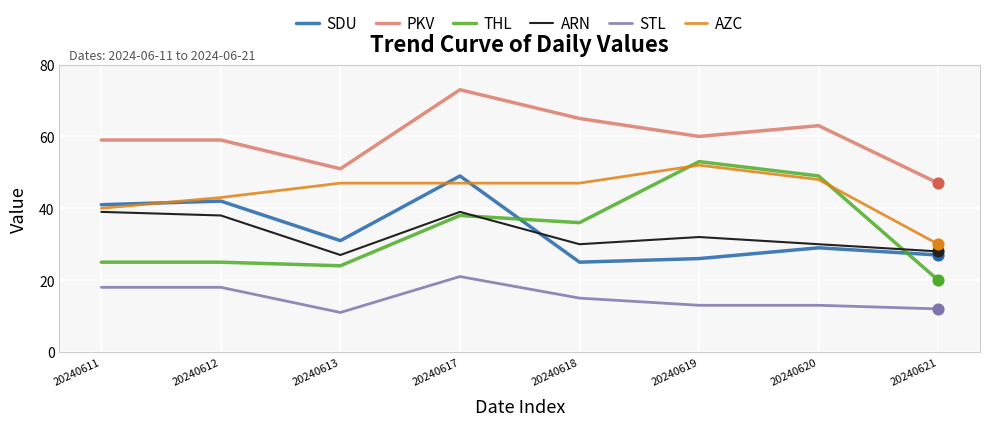

What are all the series names shown in the legend?

SDU, PKV, THL, ARN, STL, AZC